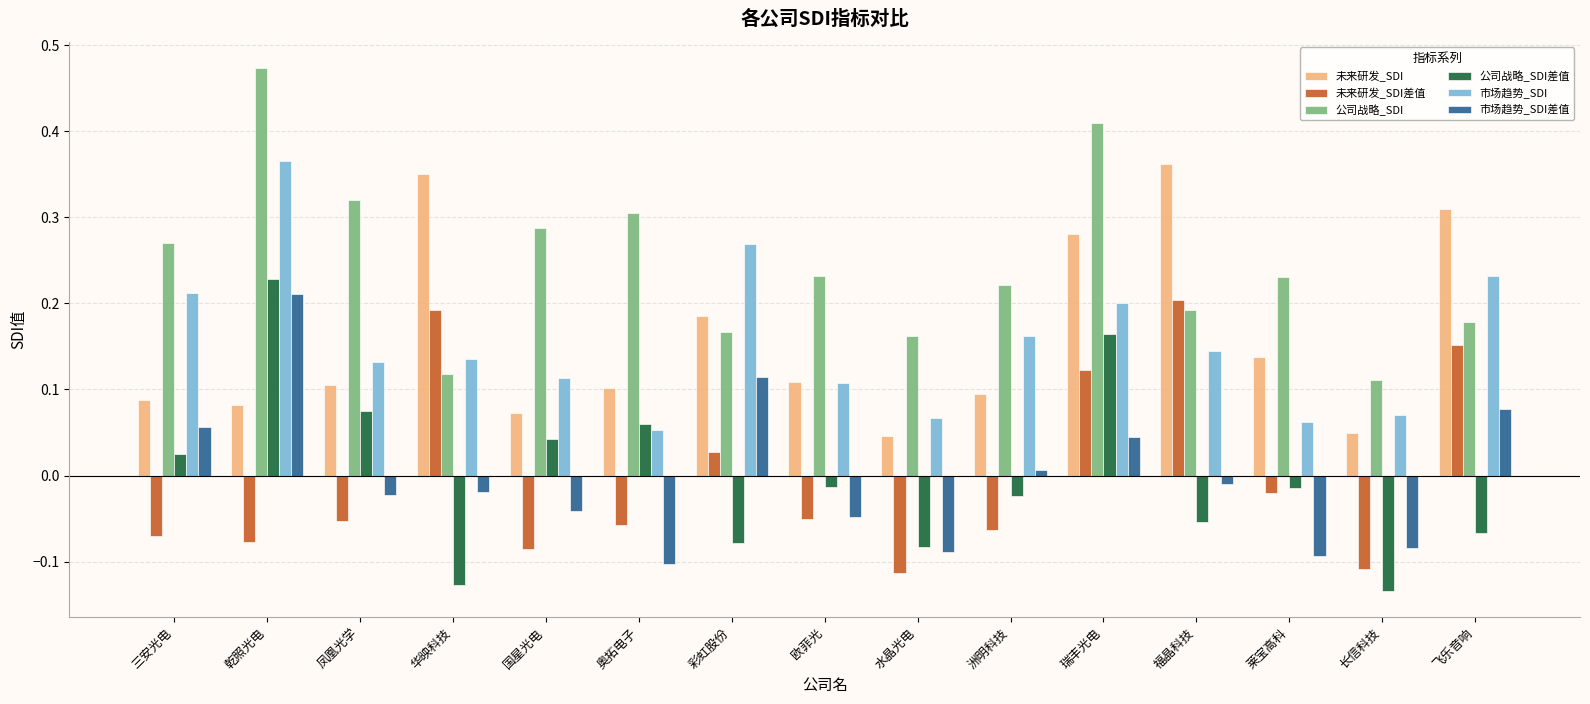

What is the label of the 7th bar from the right?

水晶光电